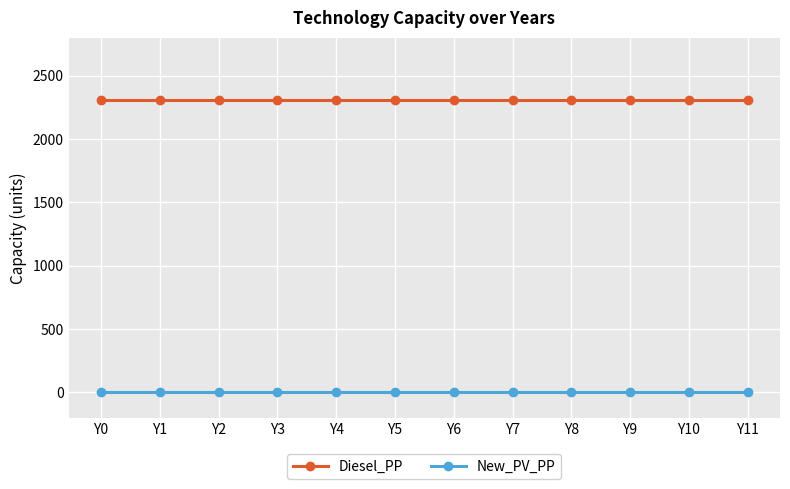

What is the maximum value for Diesel_PP?

2310